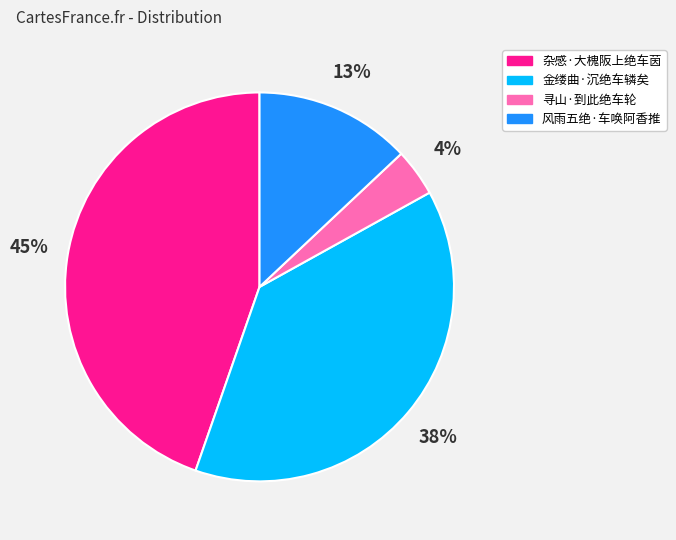

Do 杂感·大槐阪上绝车茵 and 寻山·到此绝车轮 together represent more than half of the pie?

No